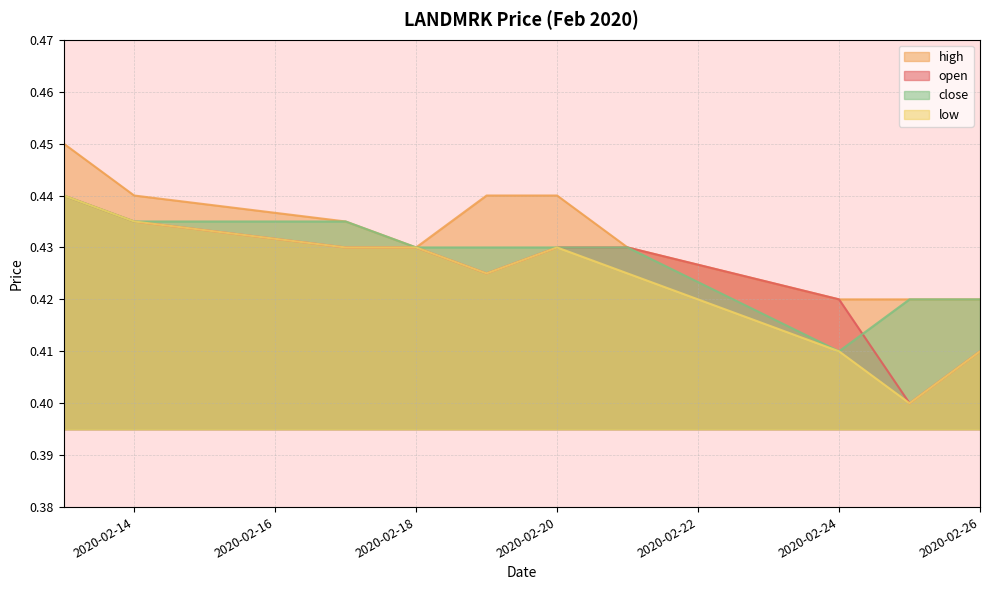

At how many categories does at least one series exceed 0?

10